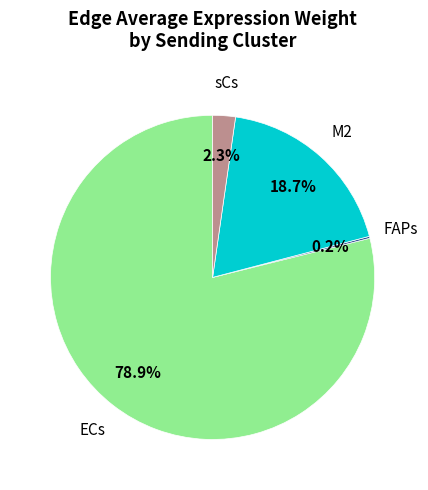

Is there any slice that represents more than half of the pie?

Yes